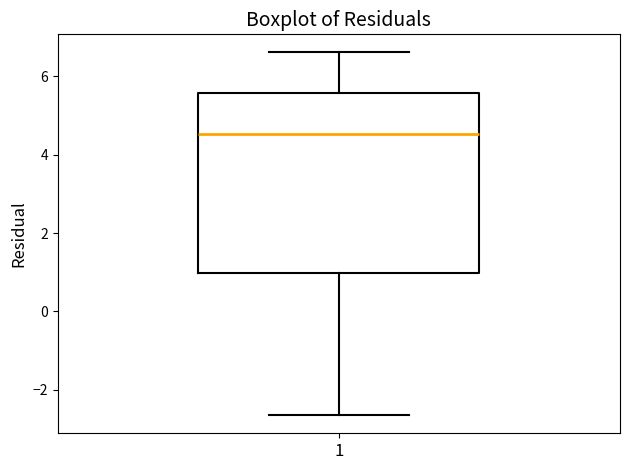

Transcribe this box plot: give where the median line is, the range the box spans, and where the two whiskers end, as read against the y-axis. The values are not printed on the chart, so give them approximately, as read against the axis.

median 4.6, box 1.0 to 5.6, whiskers -2.6 to 6.6